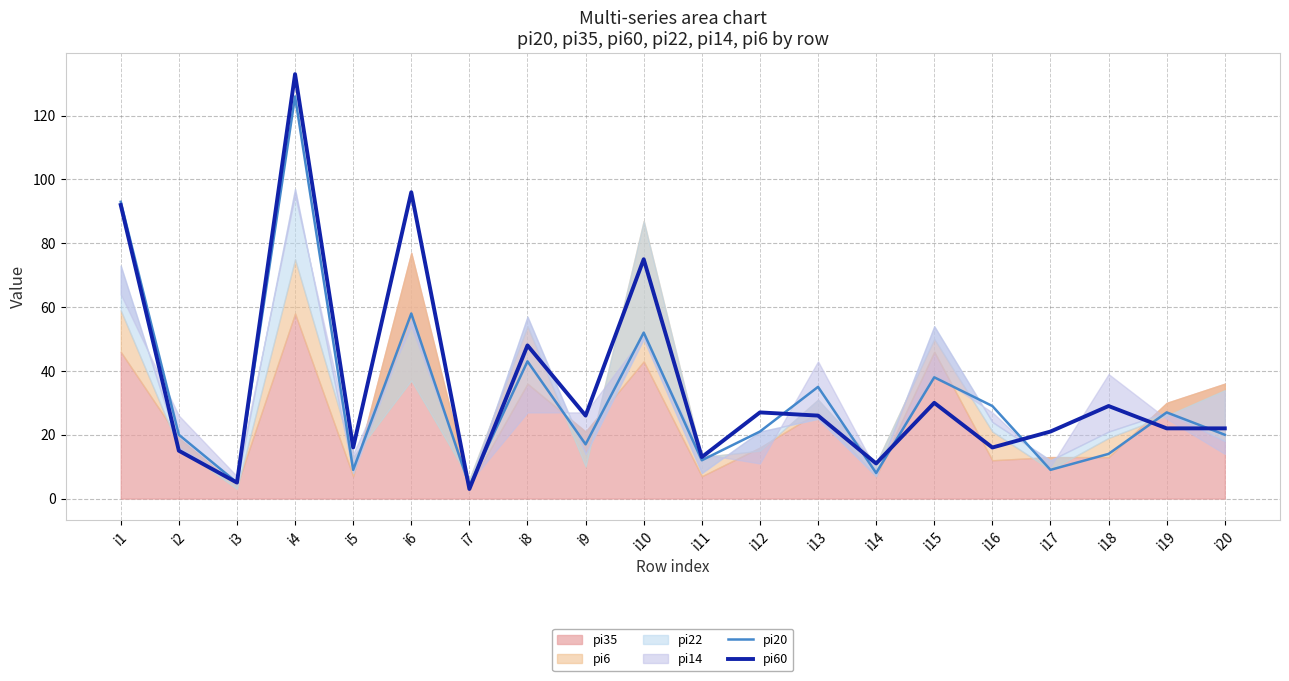

The value of pi60 at i19 is 8. True or false?

False